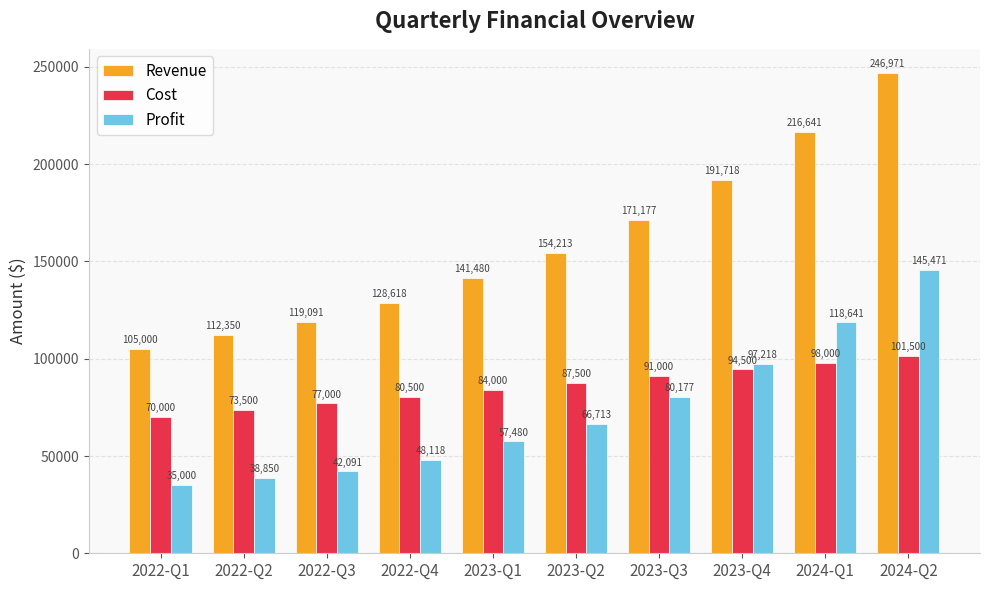

What is the difference between the highest and lowest values at 2024-Q2?

145471